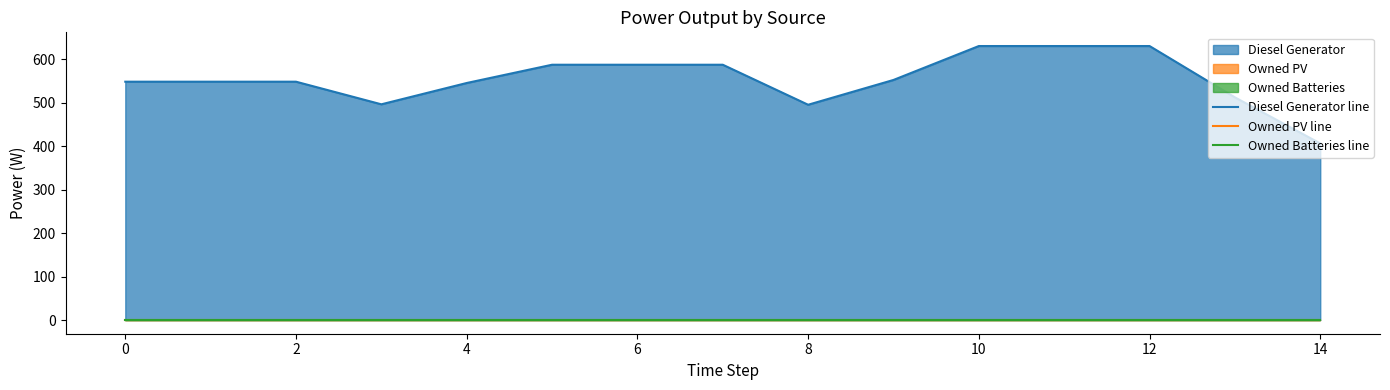

The value of Owned Batteries line at 4 is 0. True or false?

True